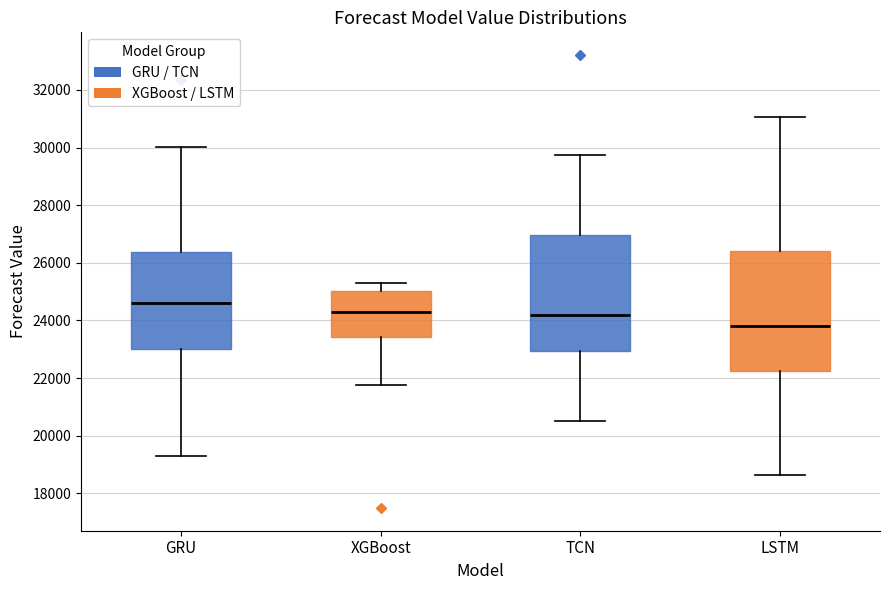

Where does the upper whisker of the box for TCN end on the y-axis? The values are not printed on the chart, so give them approximately, as read against the axis.

29800